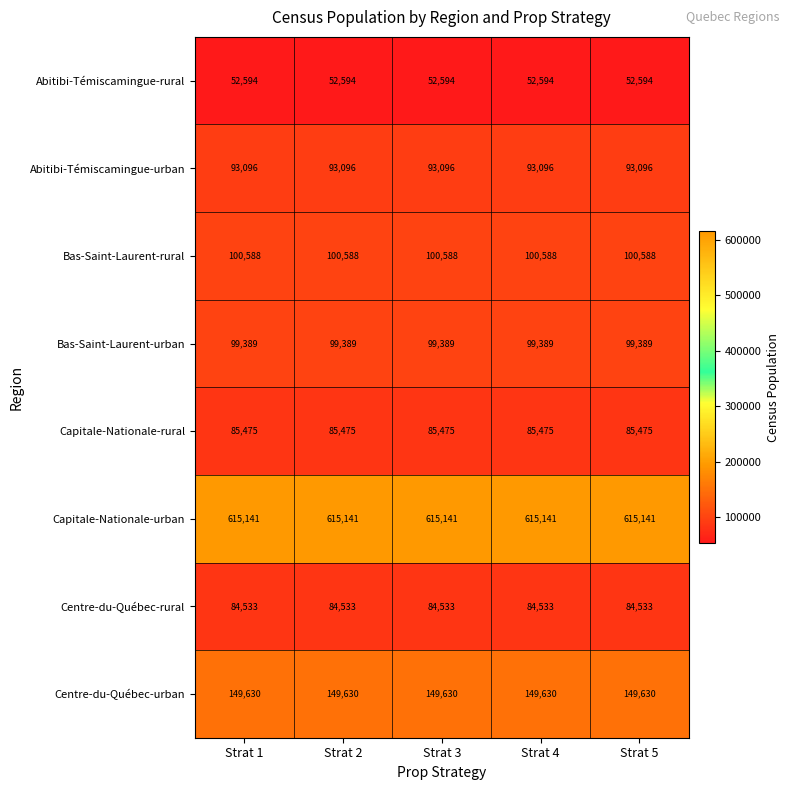

The value of Capitale-Nationale-urban at Strat 4 is 966046. True or false?

False